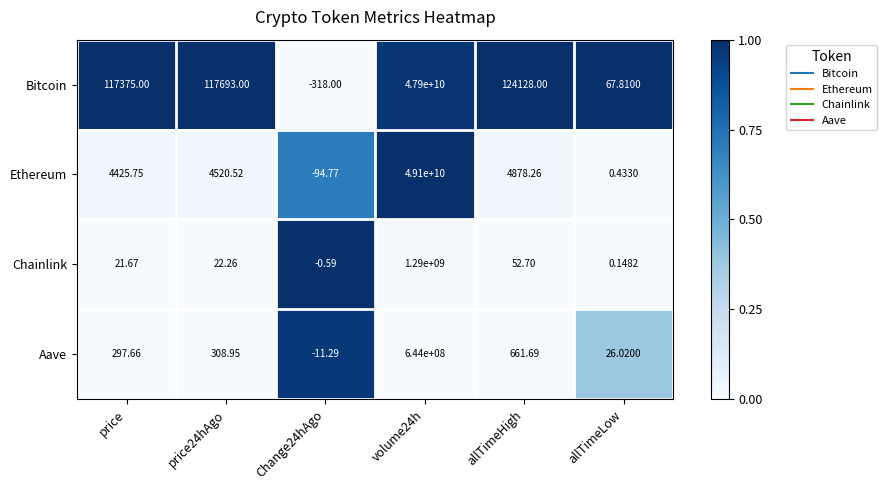

At which category is the sum across all series the highest?

volume24h